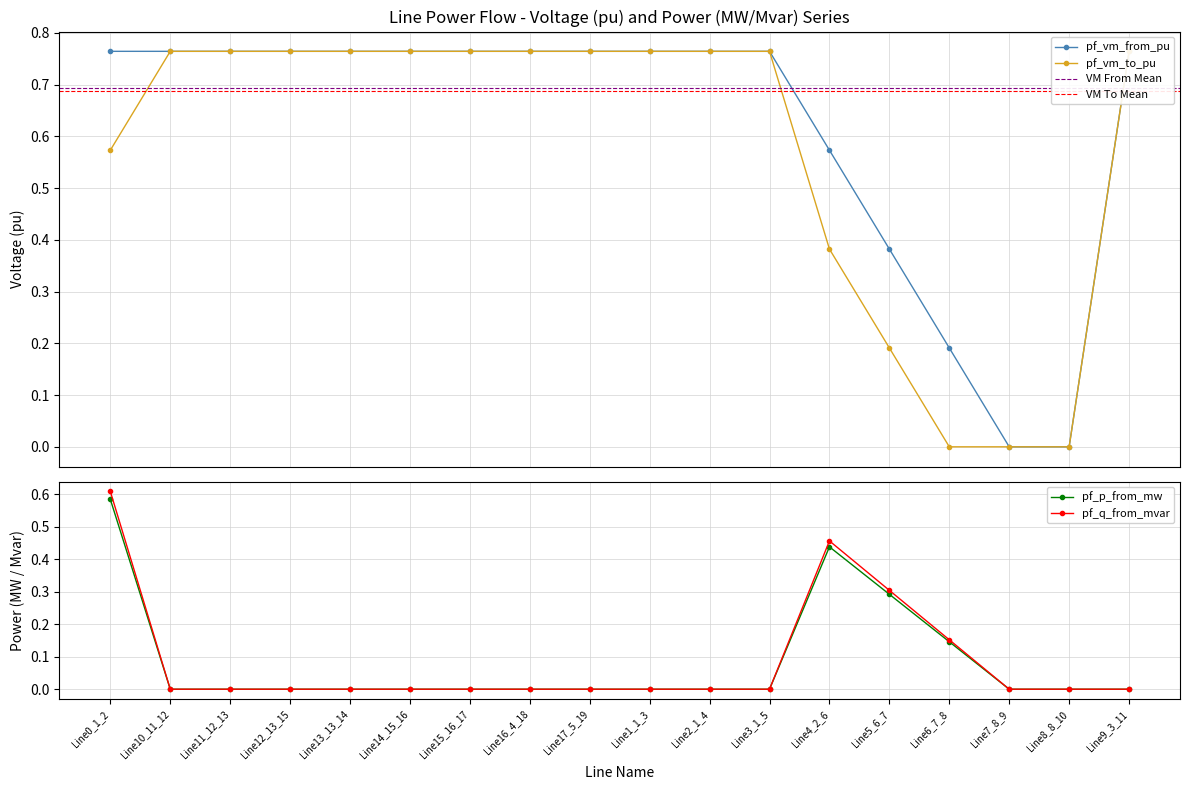

At which category is the sum across all series the highest?

Line0_1_2